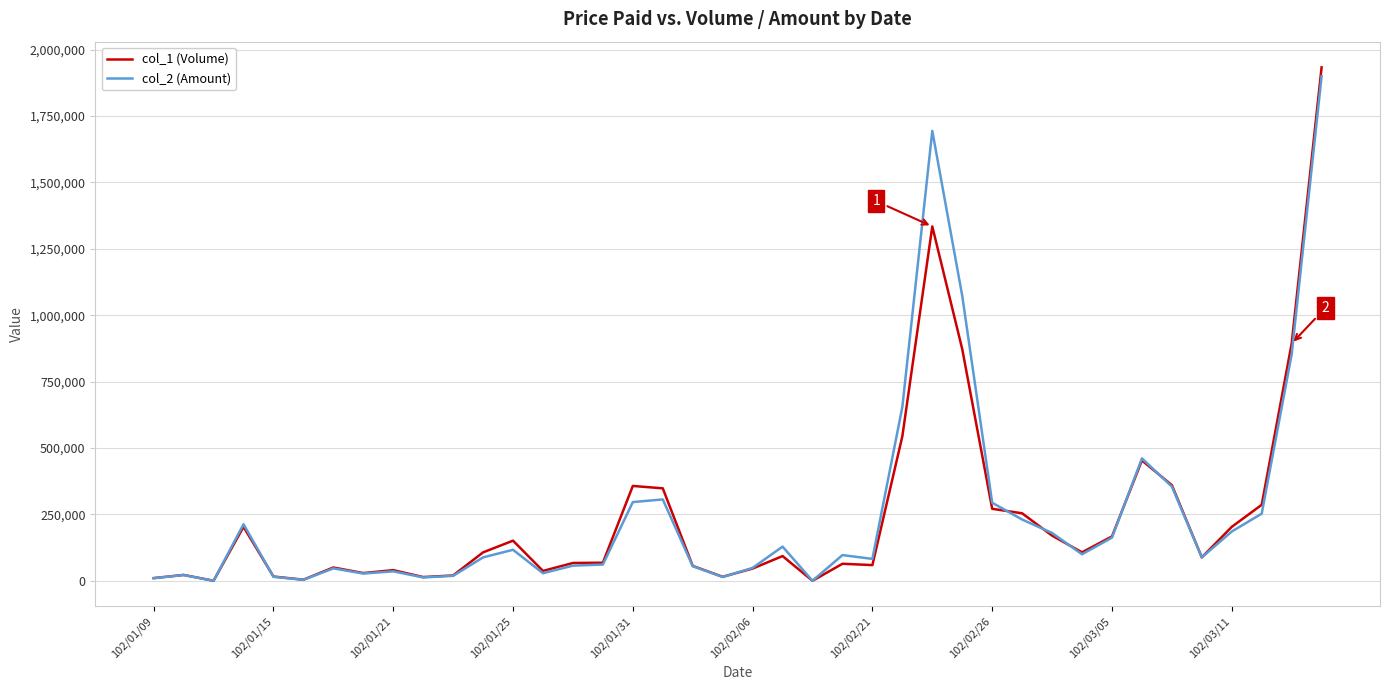

Which series has the largest range (max minus min)?

col_1 (Volume)